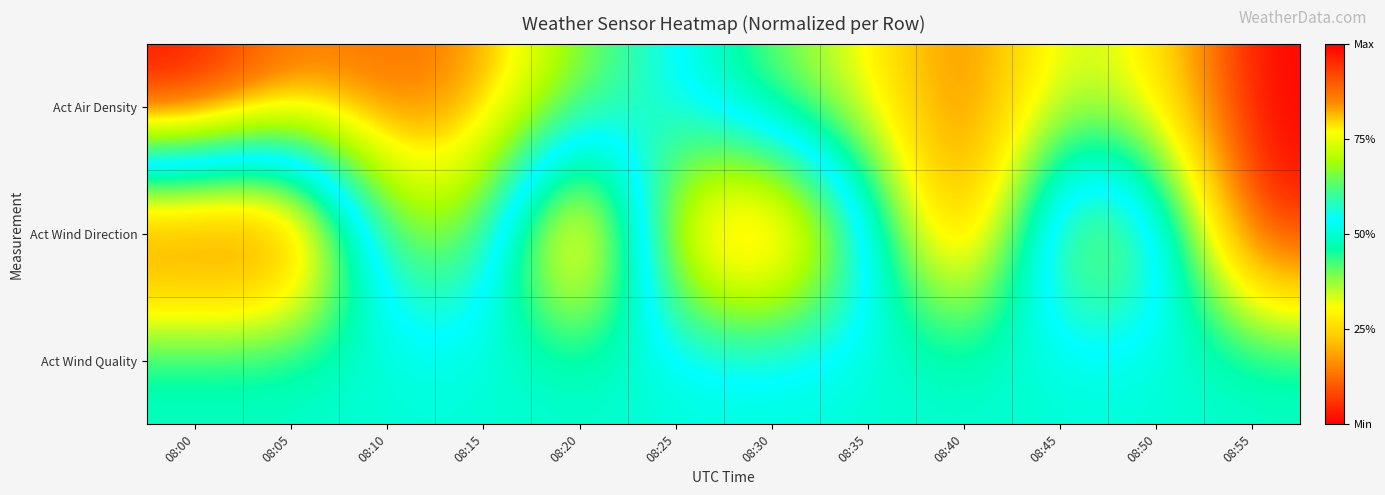

How many data points does each series have?

12